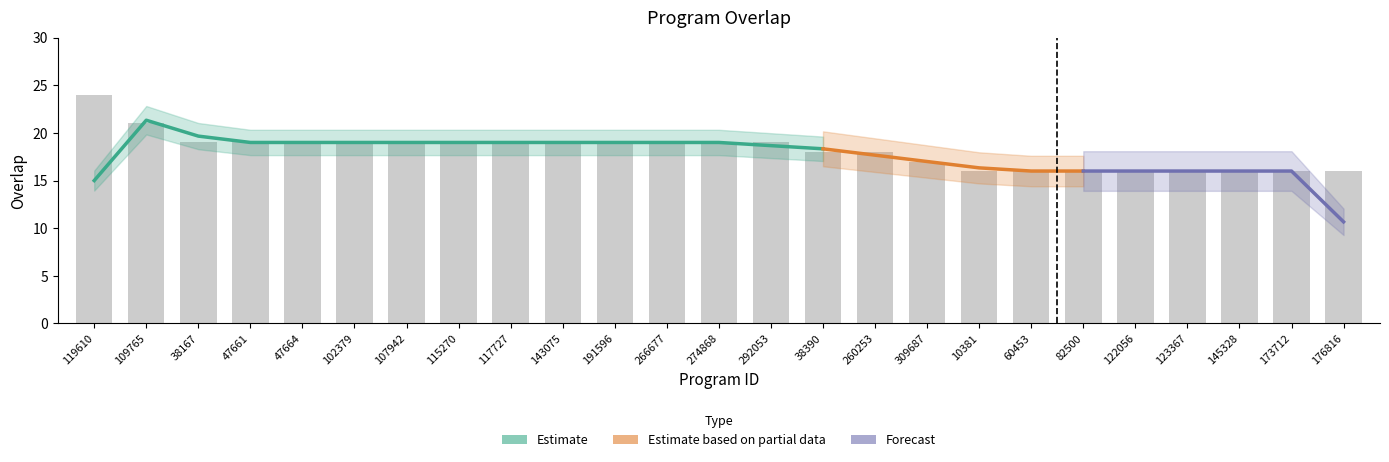

What is the value of the 24th bar from the left?

16